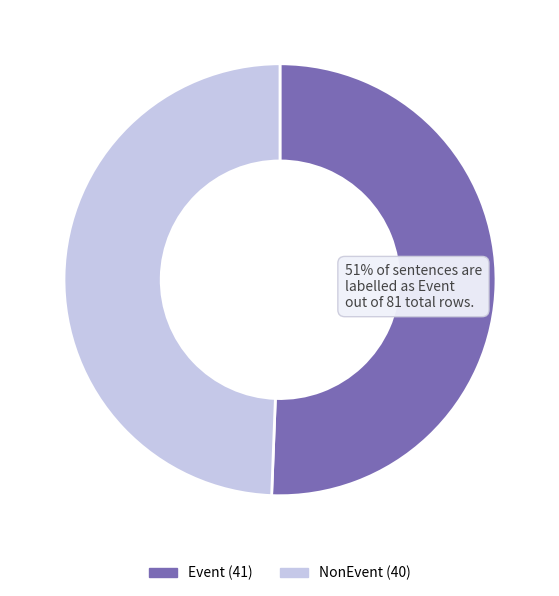

What is the smallest slice in the pie chart?

NonEvent